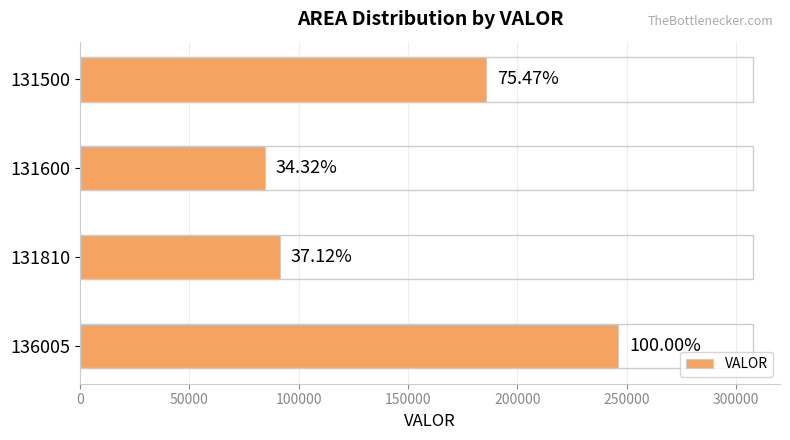

What is the sum of all values?

607900